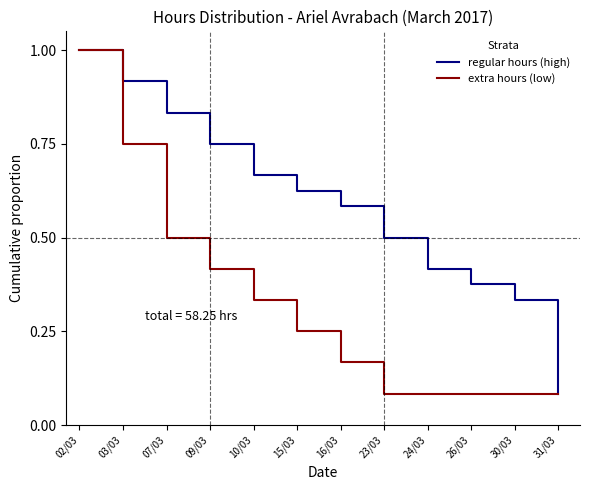

At which category is the sum across all series the highest?

02/03